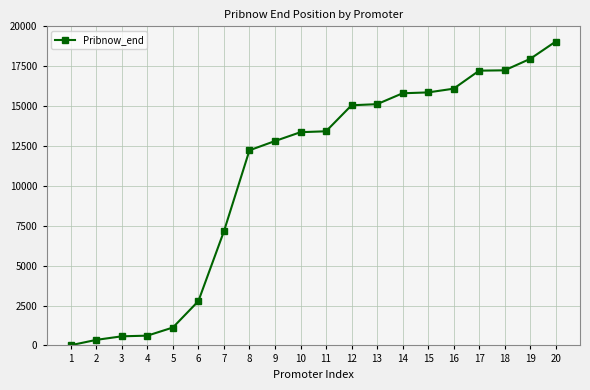

Which label corresponds to the smallest value in the chart?

1